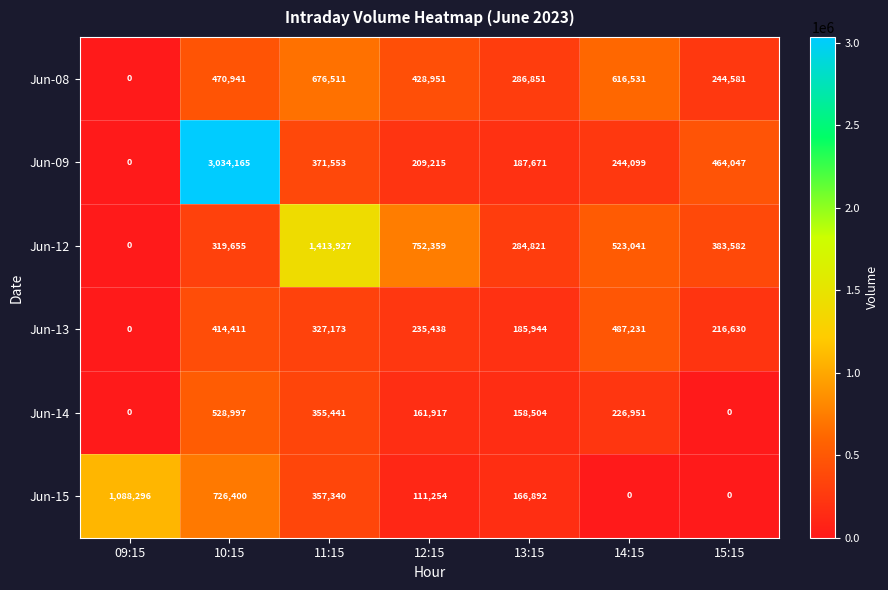

True or false: Jun-15 has a value of -428220 at 14:15.

False